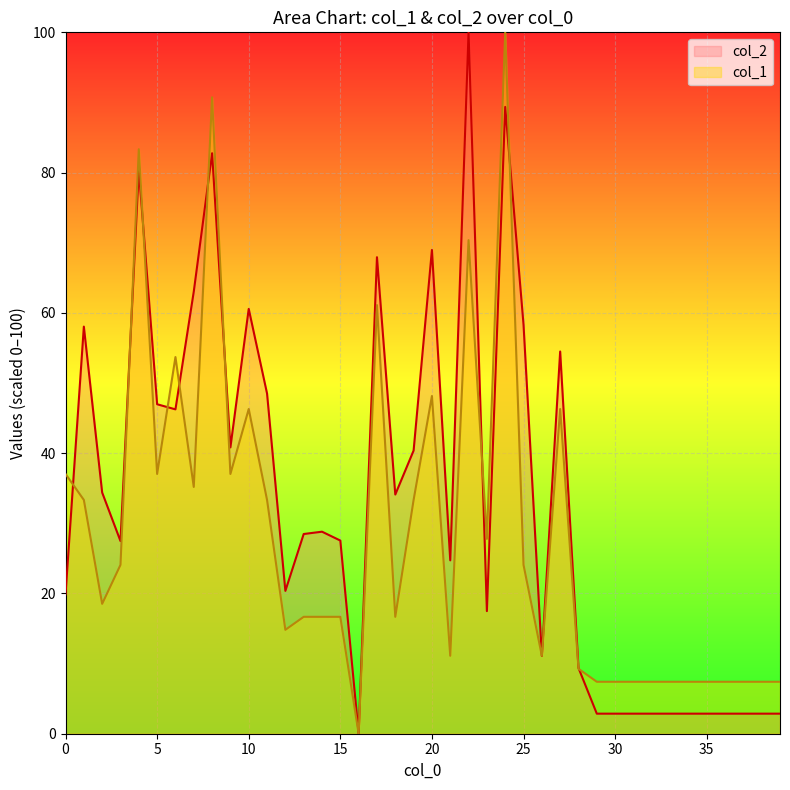

Where is the first local maximum for col_1?

4